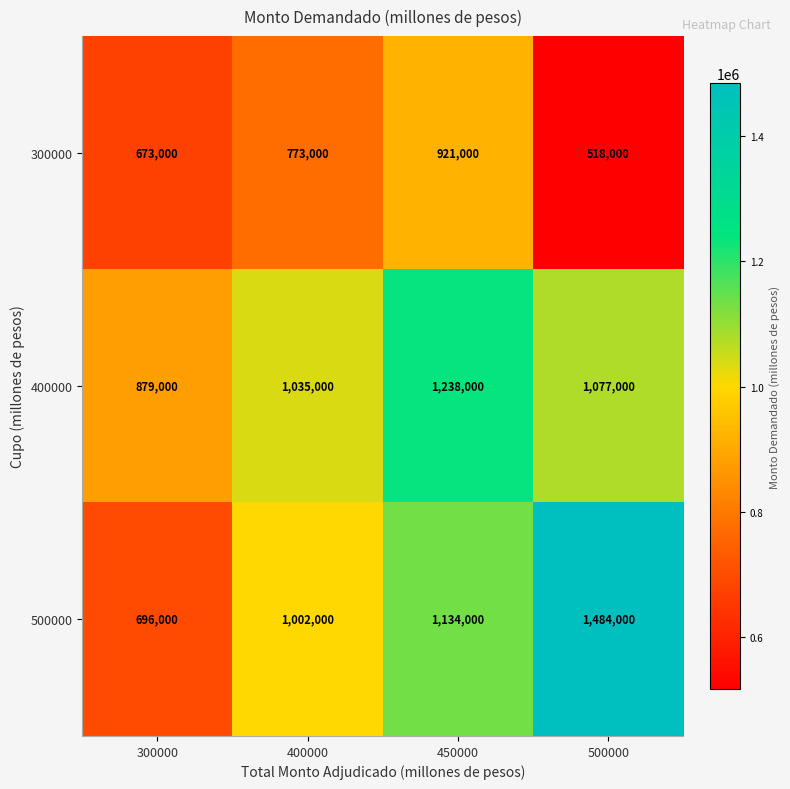

Reading left to right, what are all the values shown in this chart?

300000: 300000=673000	400000=773000	450000=921000	500000=518000
400000: 300000=879000	400000=1035000	450000=1238000	500000=1077000
500000: 300000=696000	400000=1002000	450000=1134000	500000=1484000